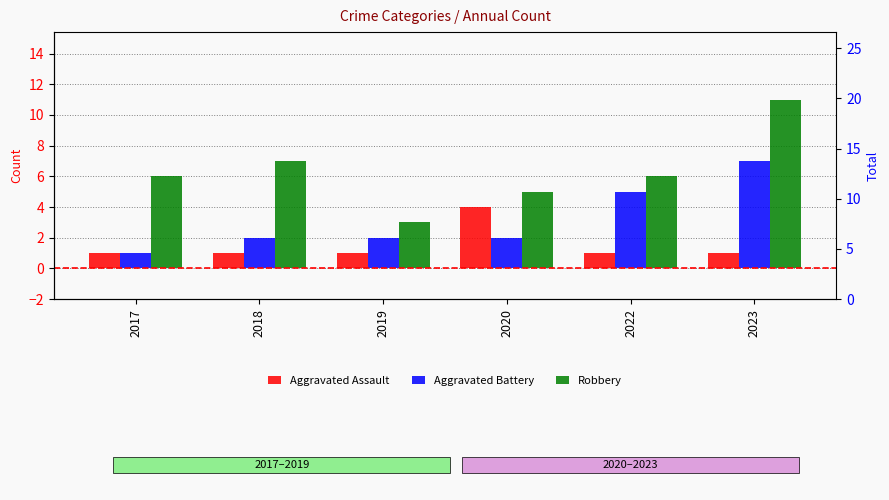

Reading right to left, list all the values displayed in this chart.

Aggravated Assault: 1	1	4	1	1	1
Aggravated Battery: 7	5	2	2	2	1
Robbery: 11	6	5	3	7	6